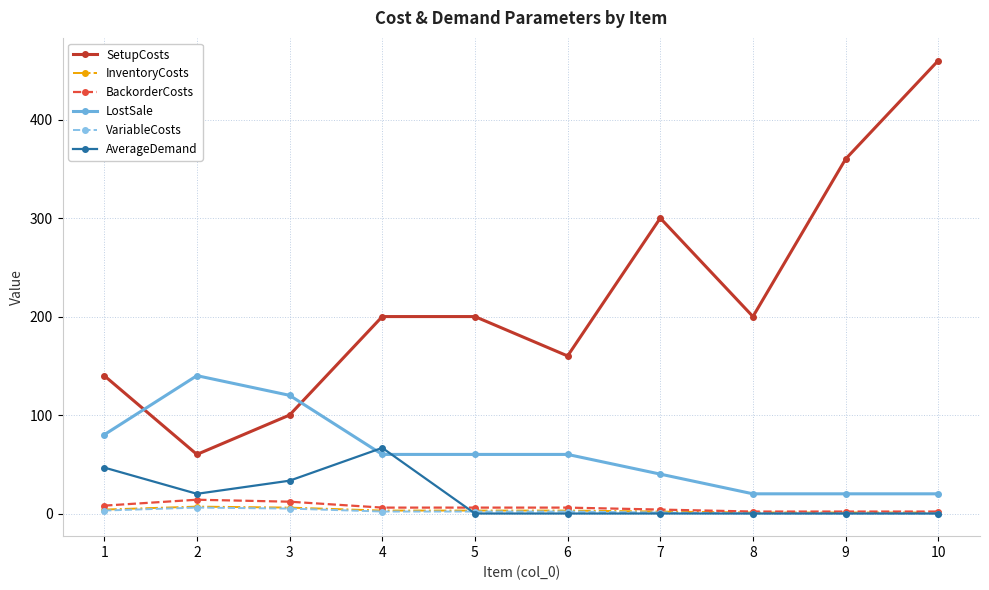

True or false: BackorderCosts and LostSale cross at least once.

False